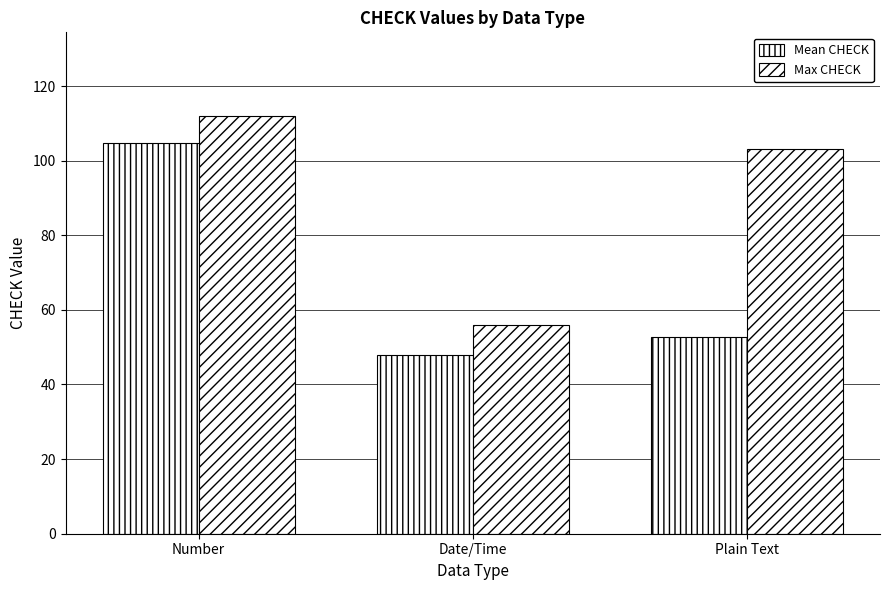

Between Number and Date/Time, which is larger?

Number